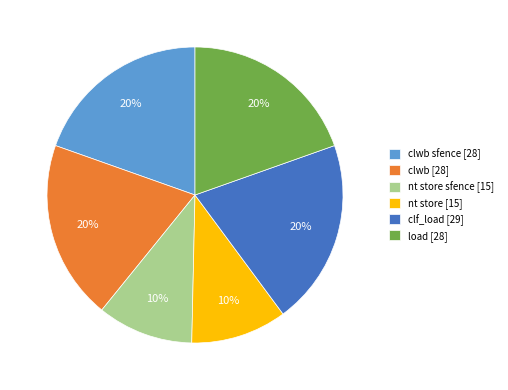

Is the sum of load [28] and nt store sfence [15] greater than half?

No